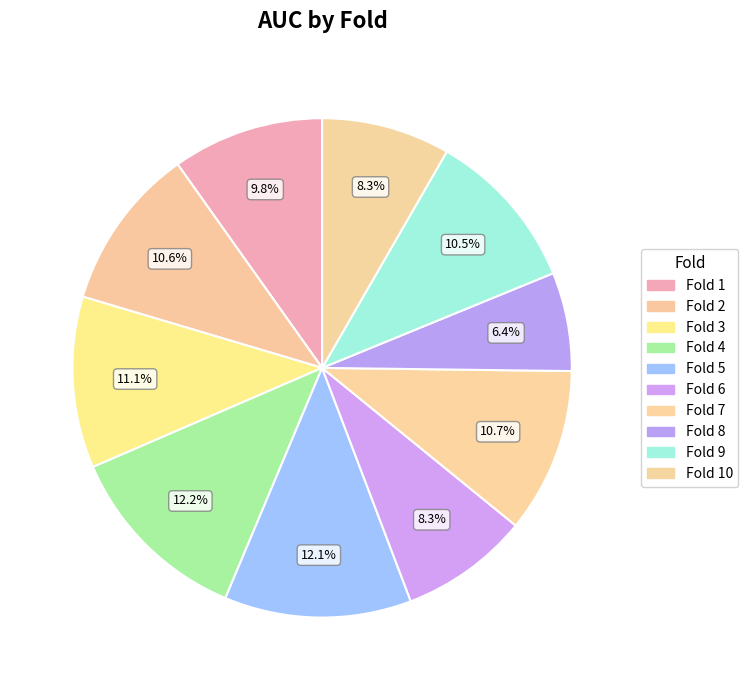

How many segments does this pie chart have?

10